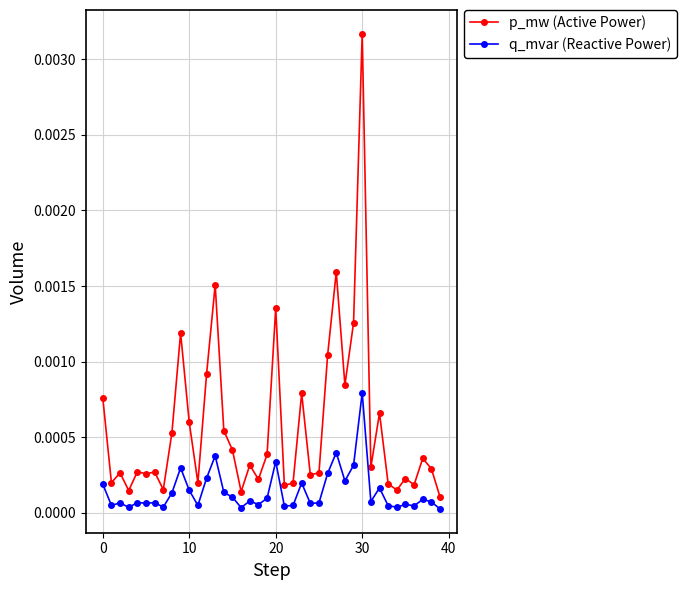

True or false: q_mvar (Reactive Power) has more than 1 interior local peaks.

True